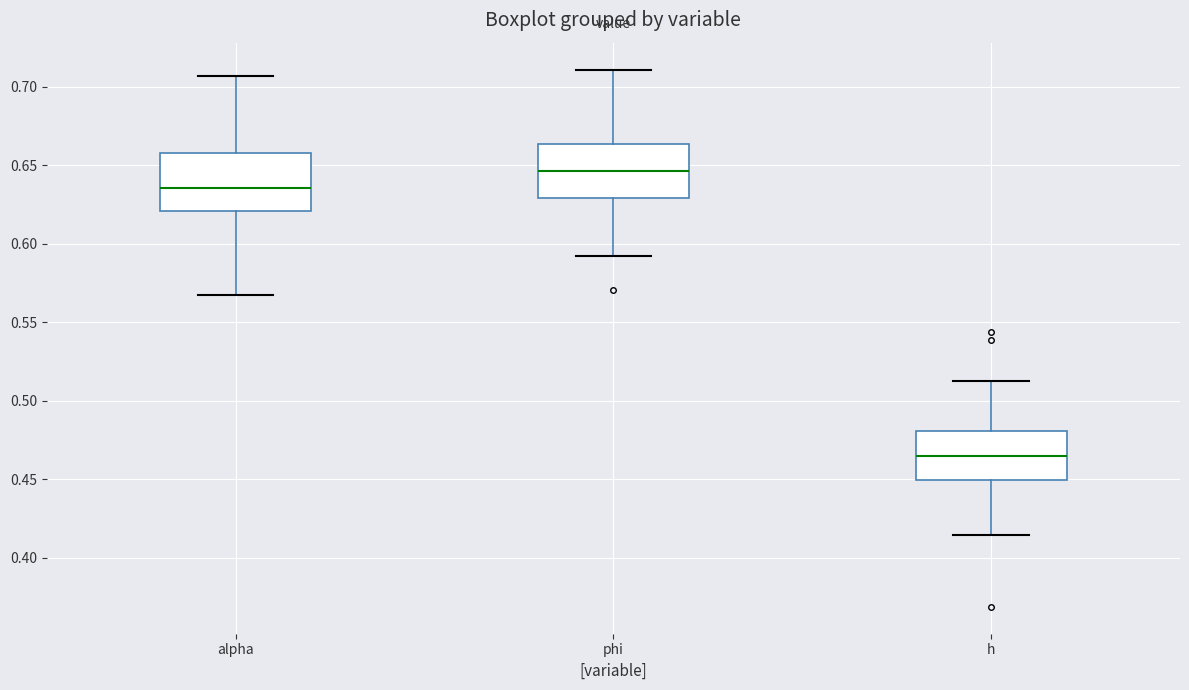

Reading left to right, transcribe this box plot: for each box, give where its median line is, the range the box spans, and where its two whiskers end, as read against the y-axis. The values are not printed on the chart, so give them approximately, as read against the axis.

alpha: median 0.635, box 0.620 to 0.660, whiskers 0.570 to 0.705
phi: median 0.645, box 0.630 to 0.665, whiskers 0.590 to 0.710
h: median 0.465, box 0.450 to 0.480, whiskers 0.415 to 0.510